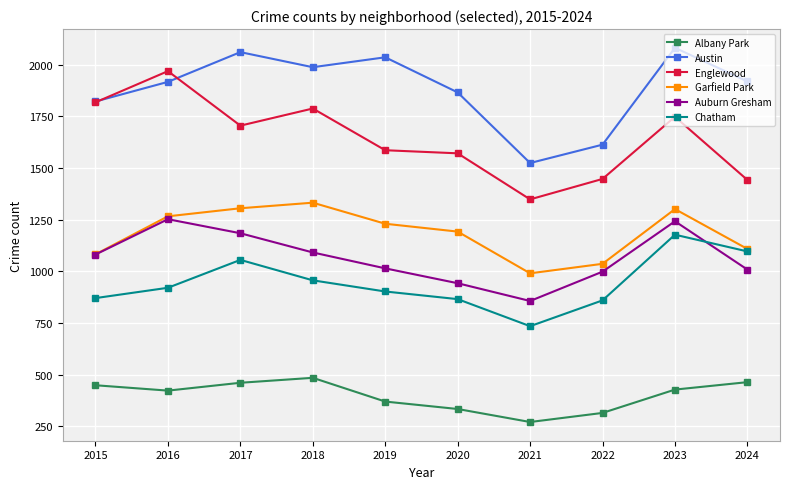

Is the value of Chatham at 2023 greater than the value of Englewood at 2019?

No